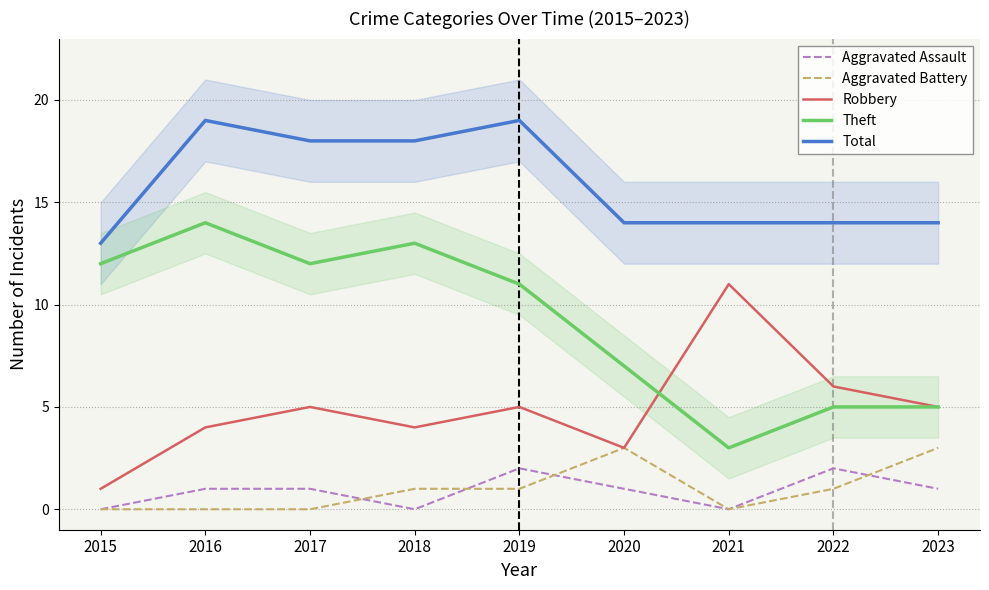

Reading right to left, what are all the values shown in this chart?

Aggravated Assault: 2023=1	2022=2	2021=0	2020=1	2019=2	2018=0	2017=1	2016=1	2015=0
Aggravated Battery: 2023=3	2022=1	2021=0	2020=3	2019=1	2018=1	2017=0	2016=0	2015=0
Robbery: 2023=5	2022=6	2021=11	2020=3	2019=5	2018=4	2017=5	2016=4	2015=1
Theft: 2023=5	2022=5	2021=3	2020=7	2019=11	2018=13	2017=12	2016=14	2015=12
Total: 2023=14	2022=14	2021=14	2020=14	2019=19	2018=18	2017=18	2016=19	2015=13